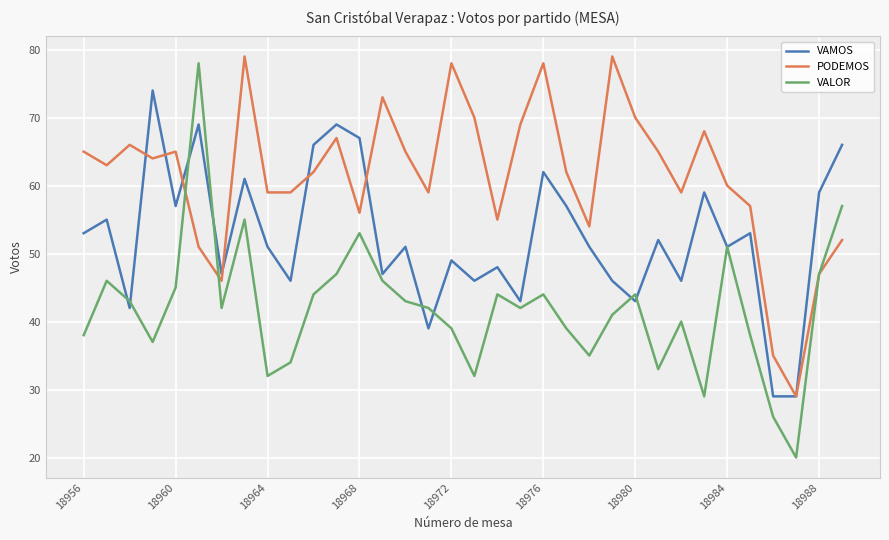

Which series has the largest total across all categories?

PODEMOS